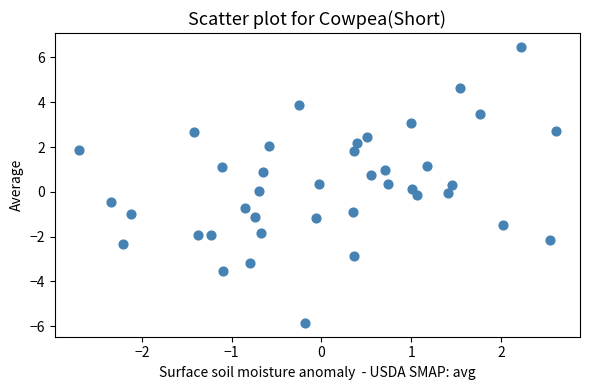

What is the range of X values (max minus min)?

5.3